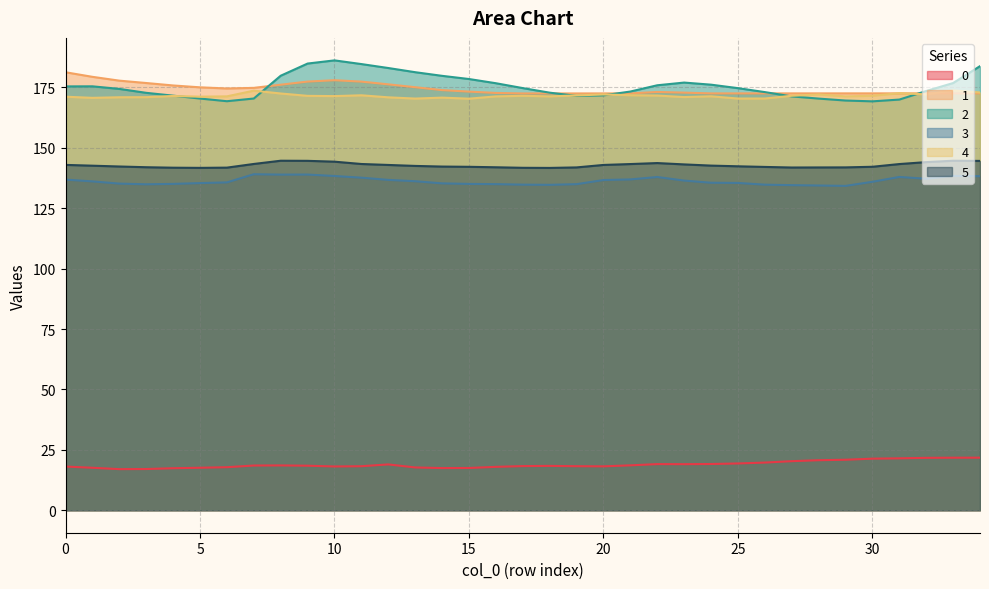

Which series has the largest range (max minus min)?

2